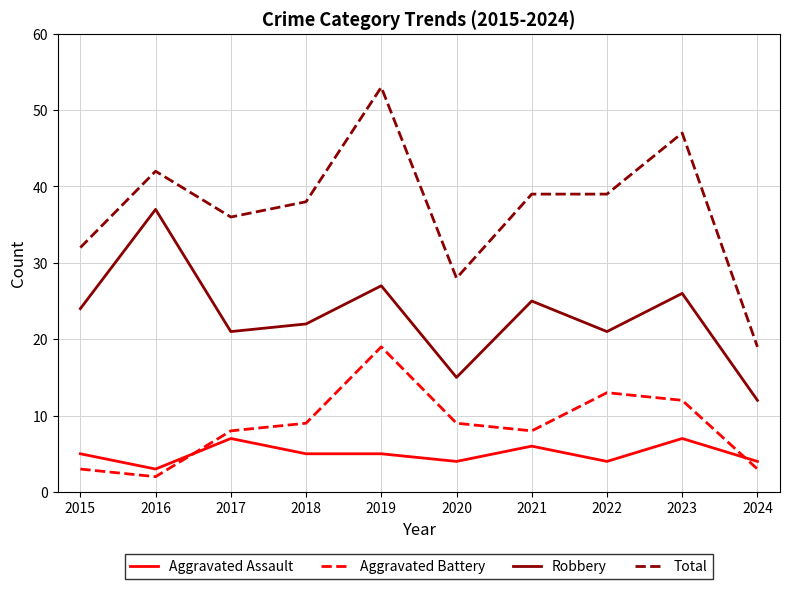

What is the difference between the maximum and minimum values in the Robbery series?

25